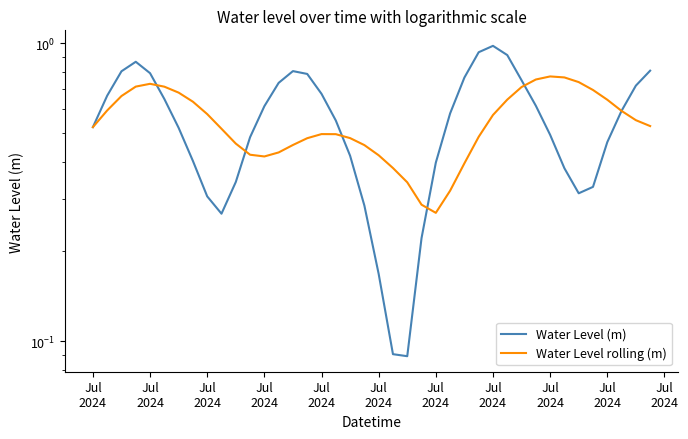

In Water Level rolling (m), how many points are higher than both neighbors (excluding endpoints)?

3